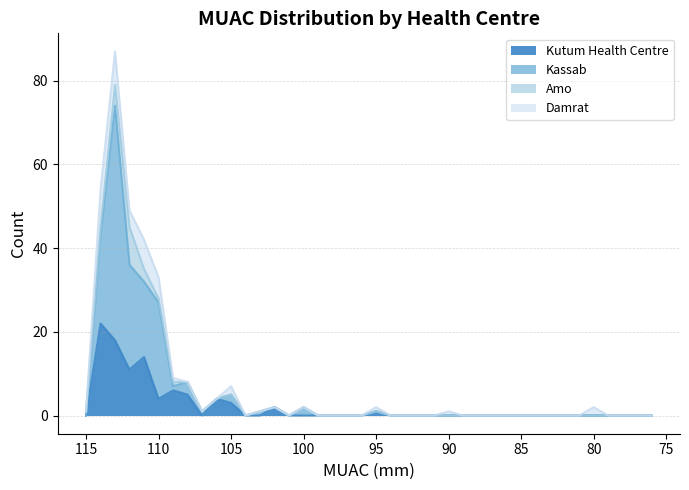

True or false: Kutum Health Centre and Kassab cross at least once.

False